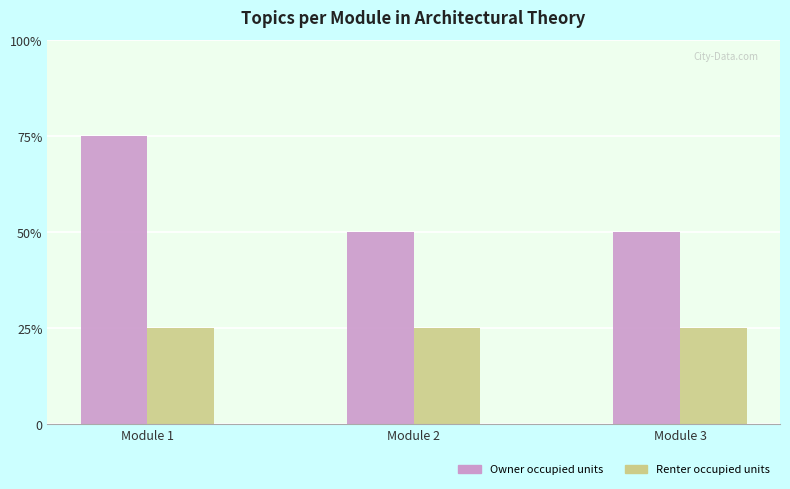

What are all the series names shown in the legend?

Owner occupied units, Renter occupied units